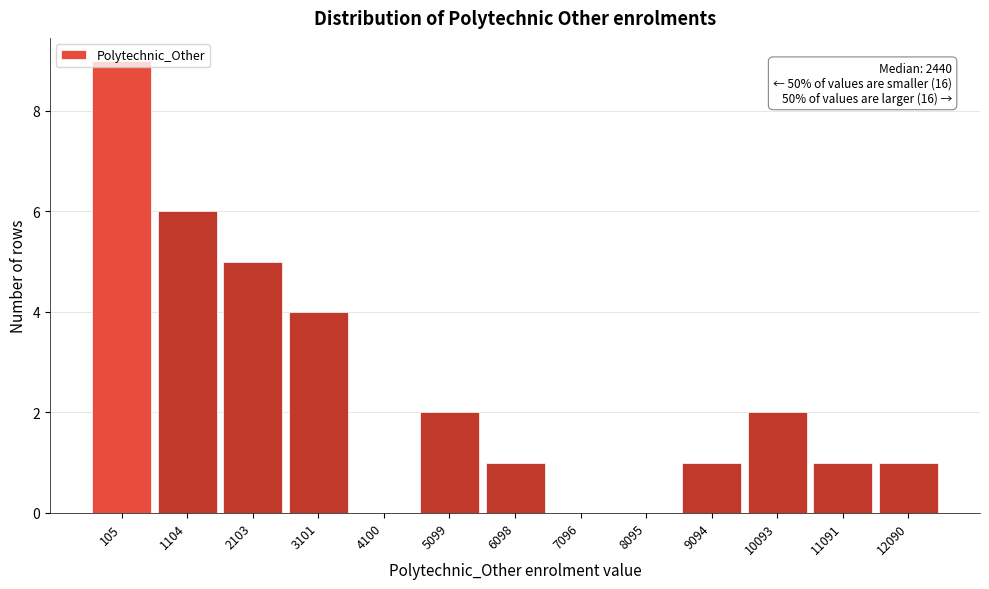

What is the sum of the values at 5099 and 9094?

3